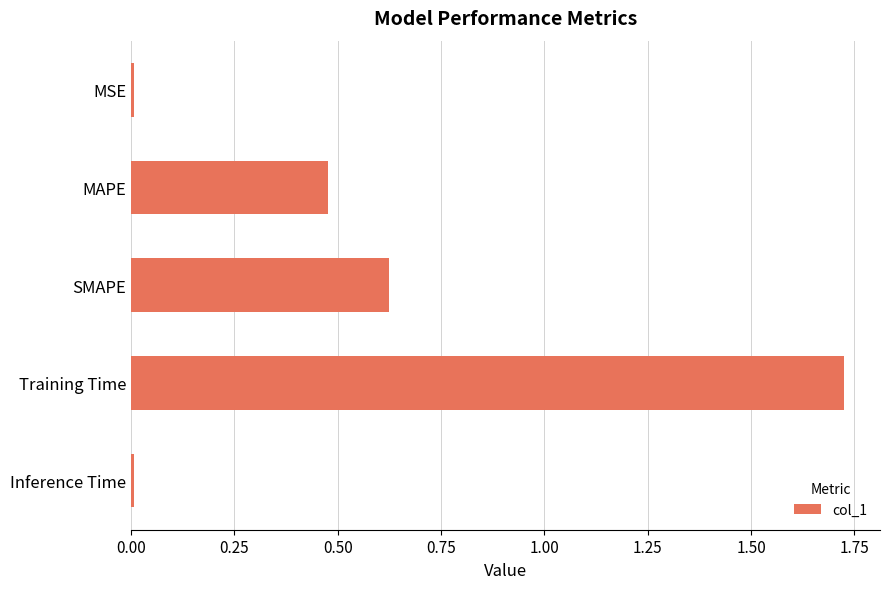

The chart shows a value of 0.0 at MSE. True or false?

True